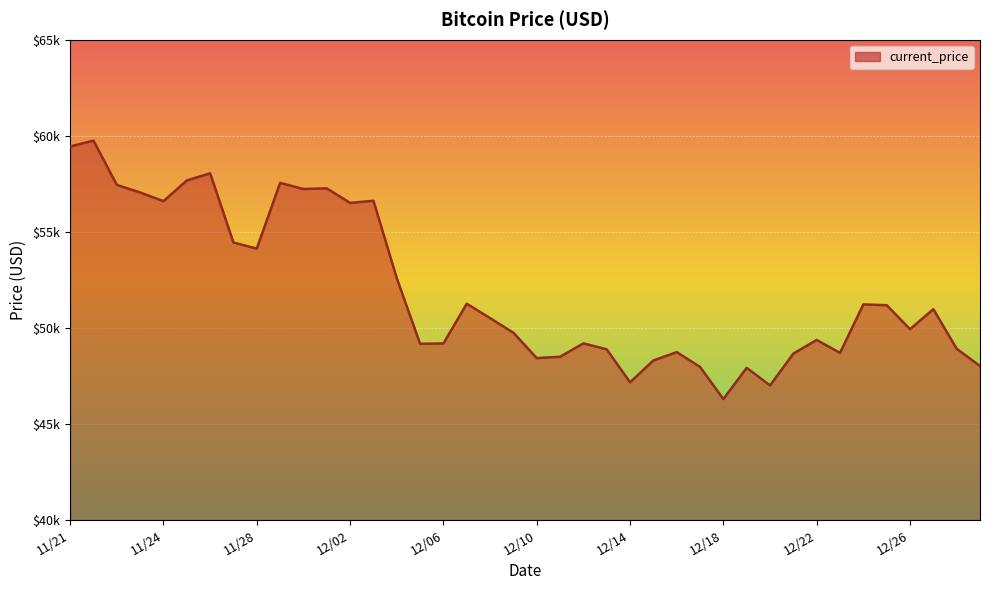

Rank the categories by value from lowest to highest.

12/18, 12/20, 12/14, 12/19, 12/17, 12/29, 12/15, 12/10, 12/11, 12/21, 12/23, 12/16, 12/13, 12/28, 12/05, 12/06, 12/12, 12/22, 12/09, 12/26, 12/08, 12/27, 12/25, 12/24, 12/07, 12/04, 11/28, 11/27, 12/02, 11/24, 12/03, 11/23, 11/30, 12/01, 11/22, 11/29, 11/25, 11/26, 11/21, 11/21